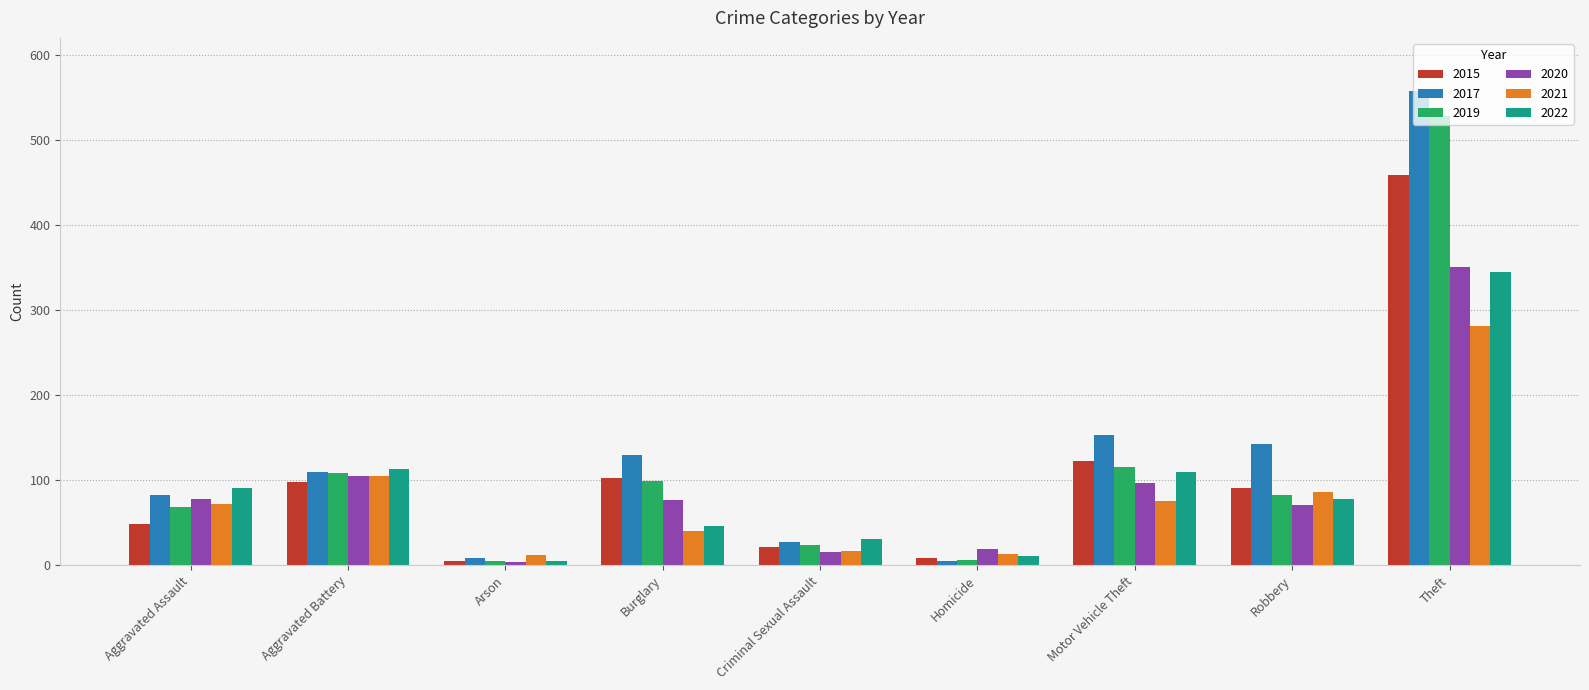

Which series has the largest range (max minus min)?

2017